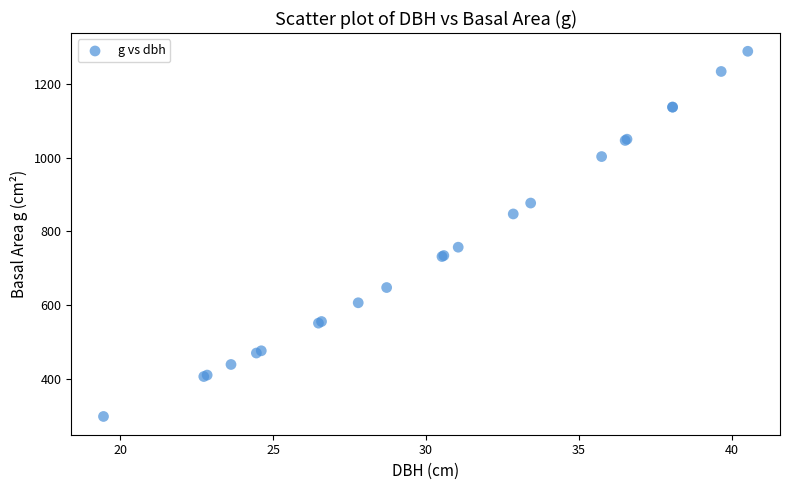

What Y value in the scatter plot is closest to 793?

757.0